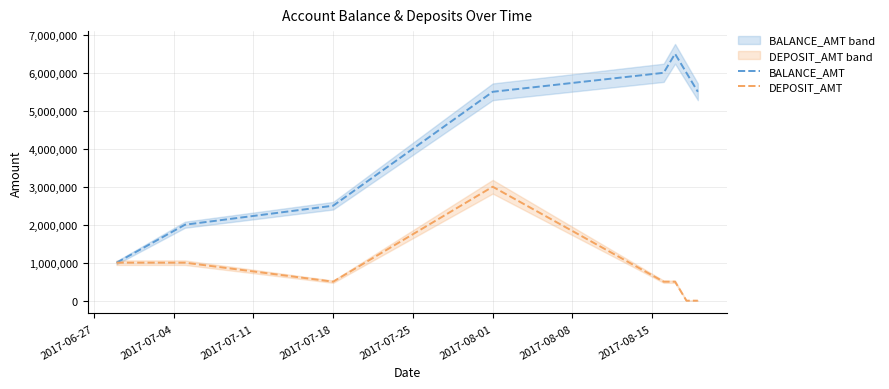

List the series in order of their peak value, highest first.

BALANCE_AMT, DEPOSIT_AMT